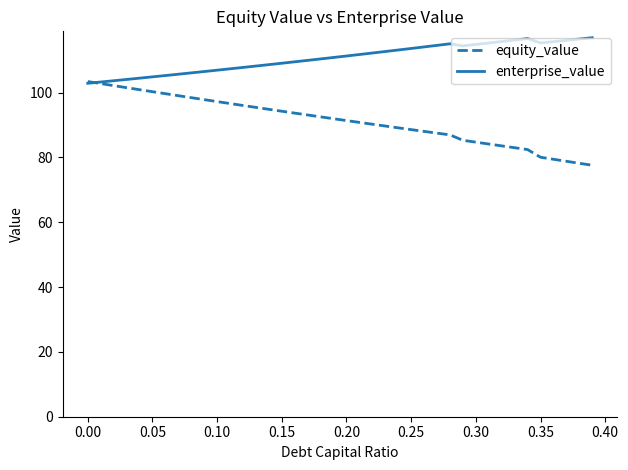

List the series in order of their peak value, highest first.

enterprise_value, equity_value